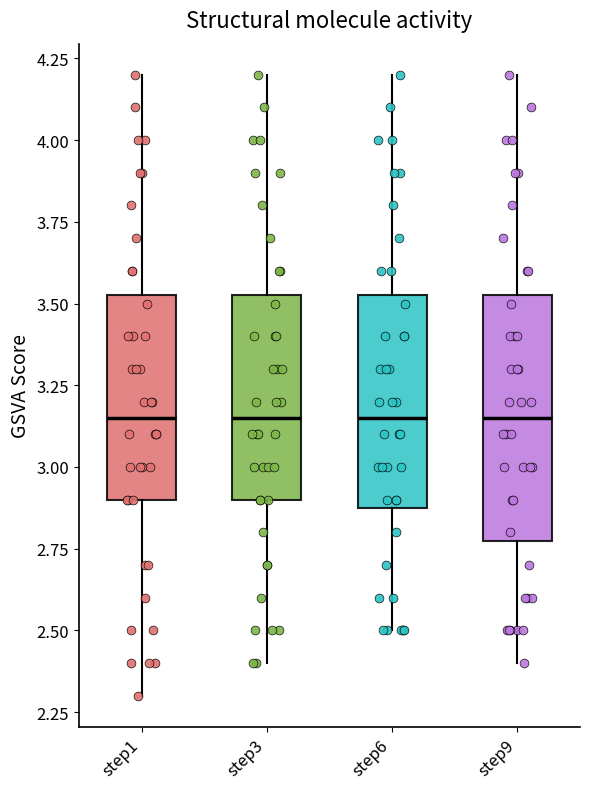

Which box is the tallest, from its lower edge to its upper edge?

step9